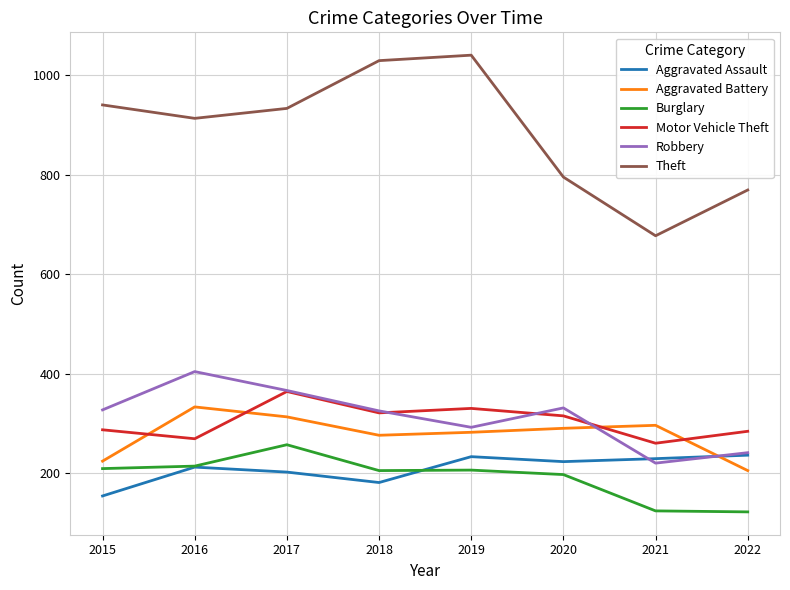

What is the maximum value for Aggravated Battery?

333